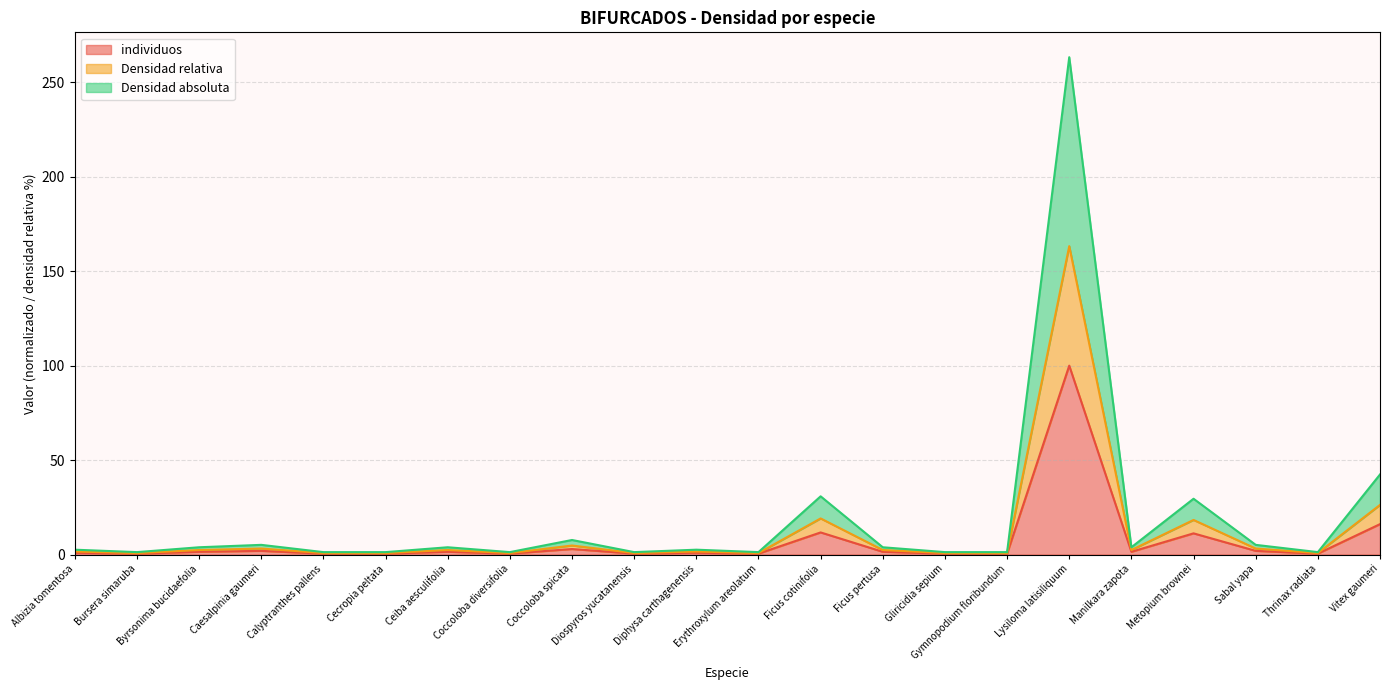

Read the Densidad absoluta value at Bursera simaruba.

1.3